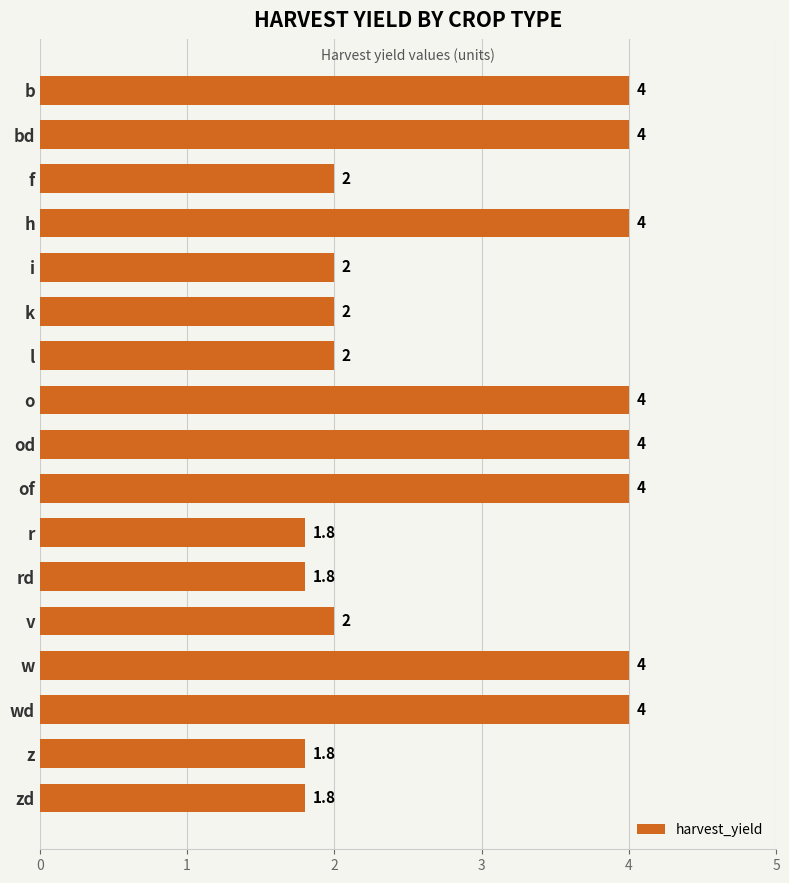

What is the greatest value displayed?

4.0